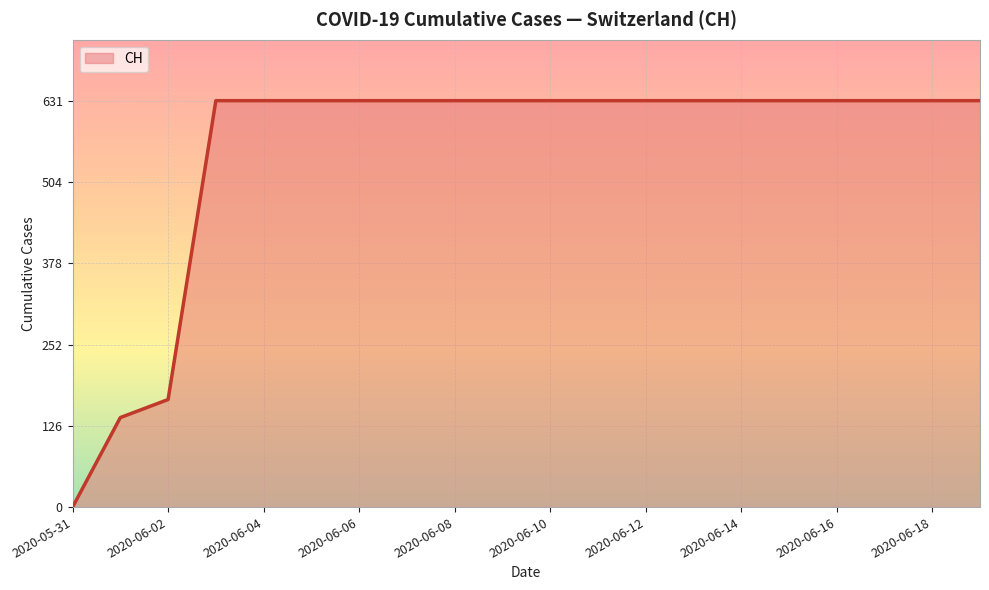

What is the greatest value displayed?

631